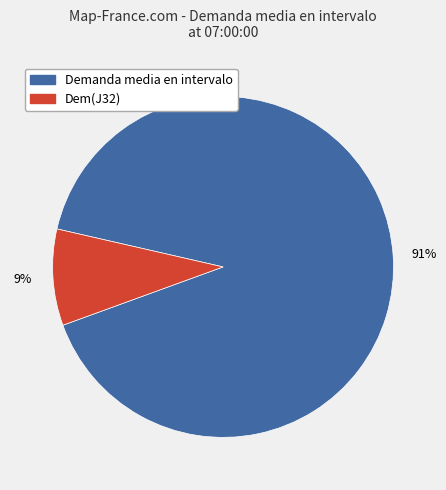

To the nearest percent, what is the difference between the largest and smallest slice percentages?

82%